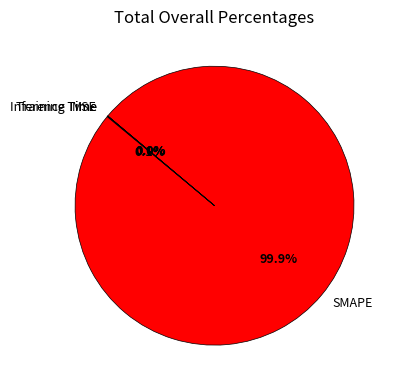

Which category has the biggest portion of the pie?

SMAPE